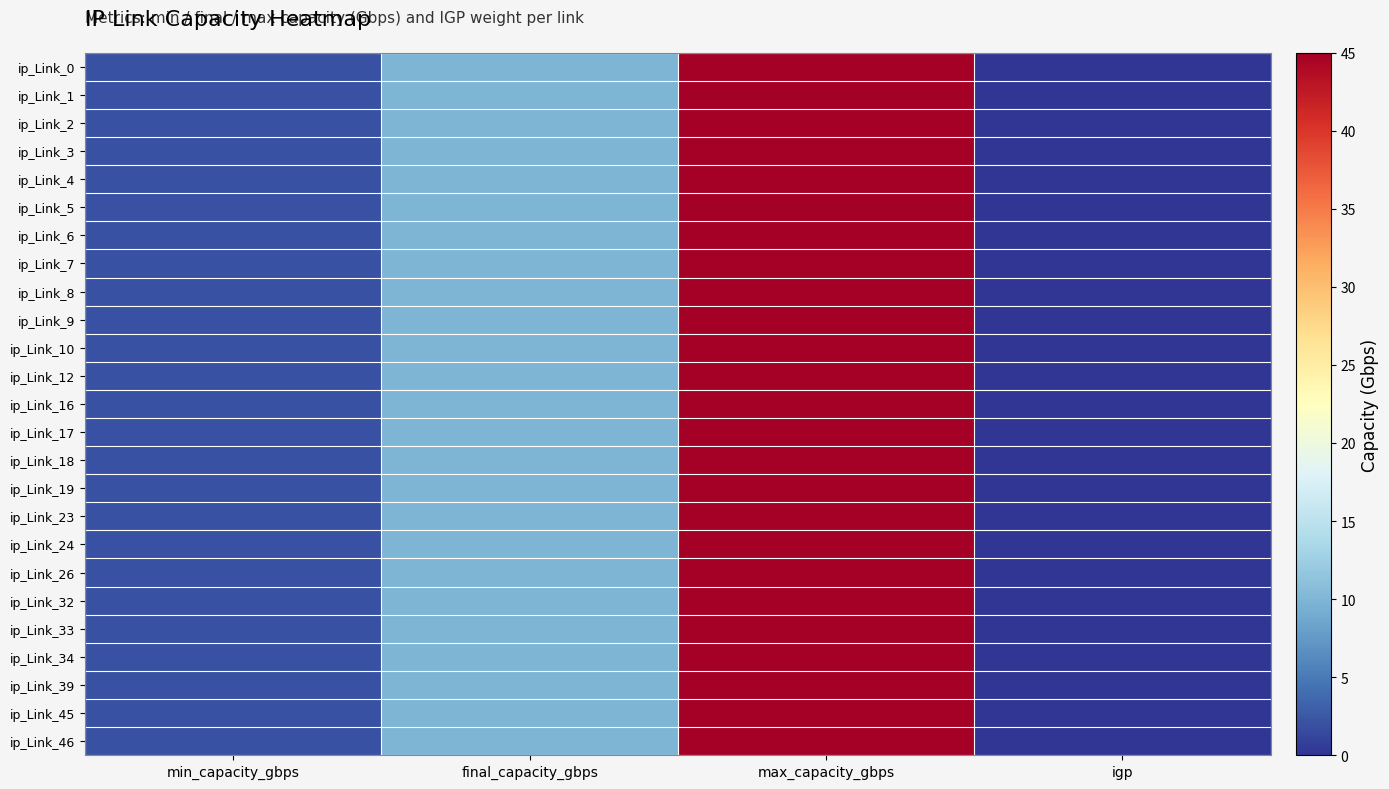

At max_capacity_gbps, list the series in order from largest to smallest.

ip_Link_0, ip_Link_1, ip_Link_2, ip_Link_3, ip_Link_4, ip_Link_5, ip_Link_6, ip_Link_7, ip_Link_8, ip_Link_9, ip_Link_10, ip_Link_12, ip_Link_16, ip_Link_17, ip_Link_18, ip_Link_19, ip_Link_23, ip_Link_24, ip_Link_26, ip_Link_32, ip_Link_33, ip_Link_34, ip_Link_39, ip_Link_45, ip_Link_46